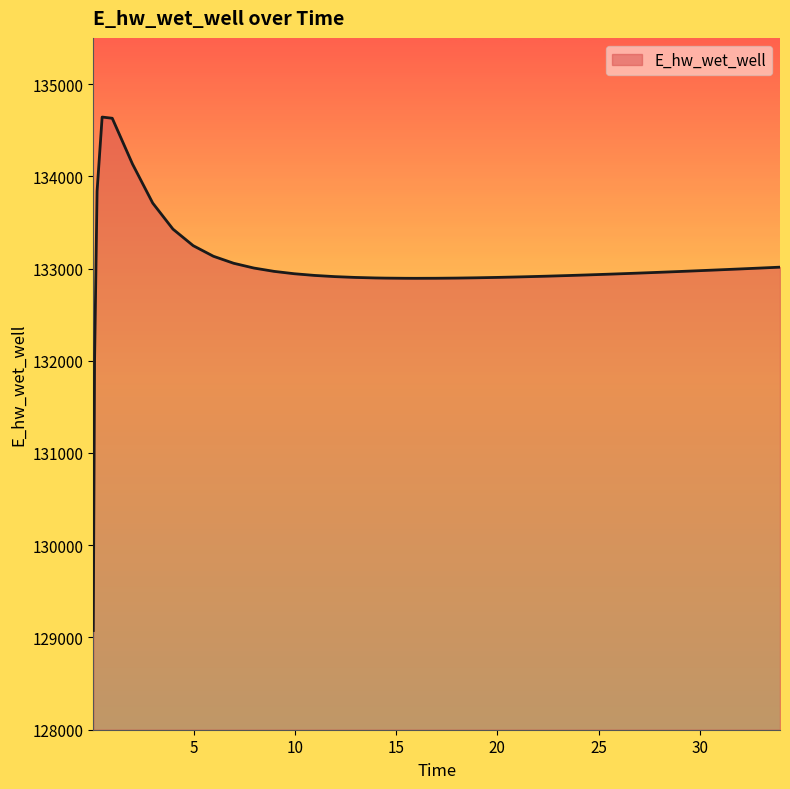

What is the minimum value shown in the chart?

129075.4